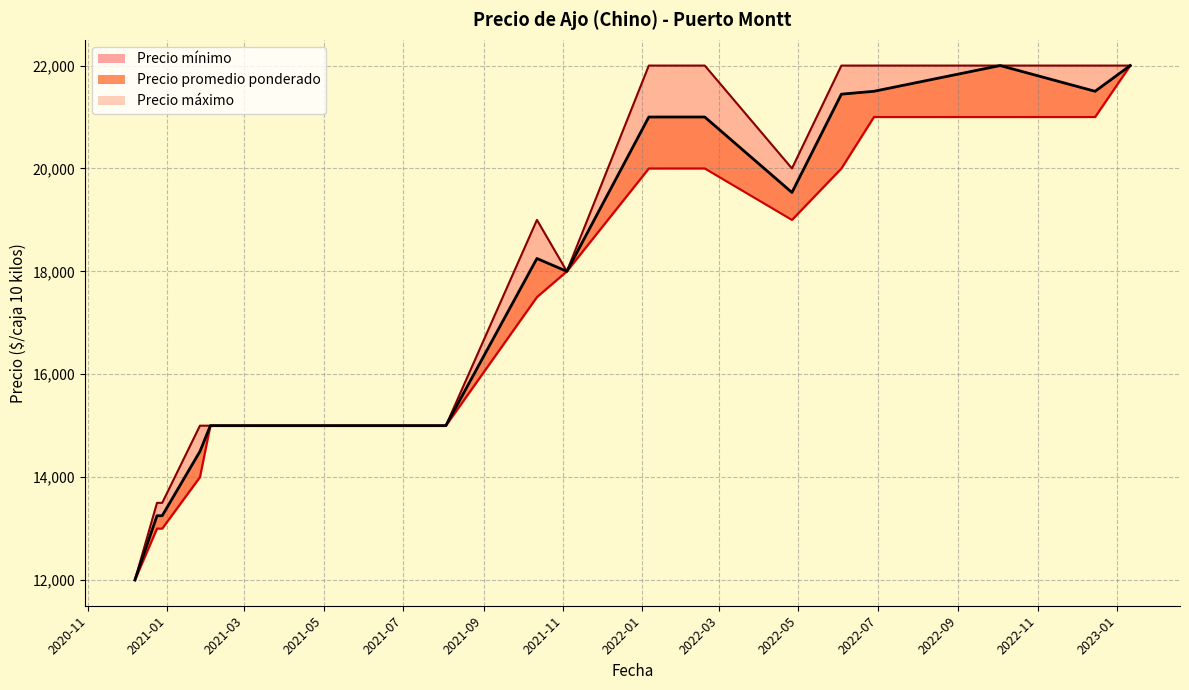

Which category has the highest value in the Precio promedio ponderado series?

2022-04